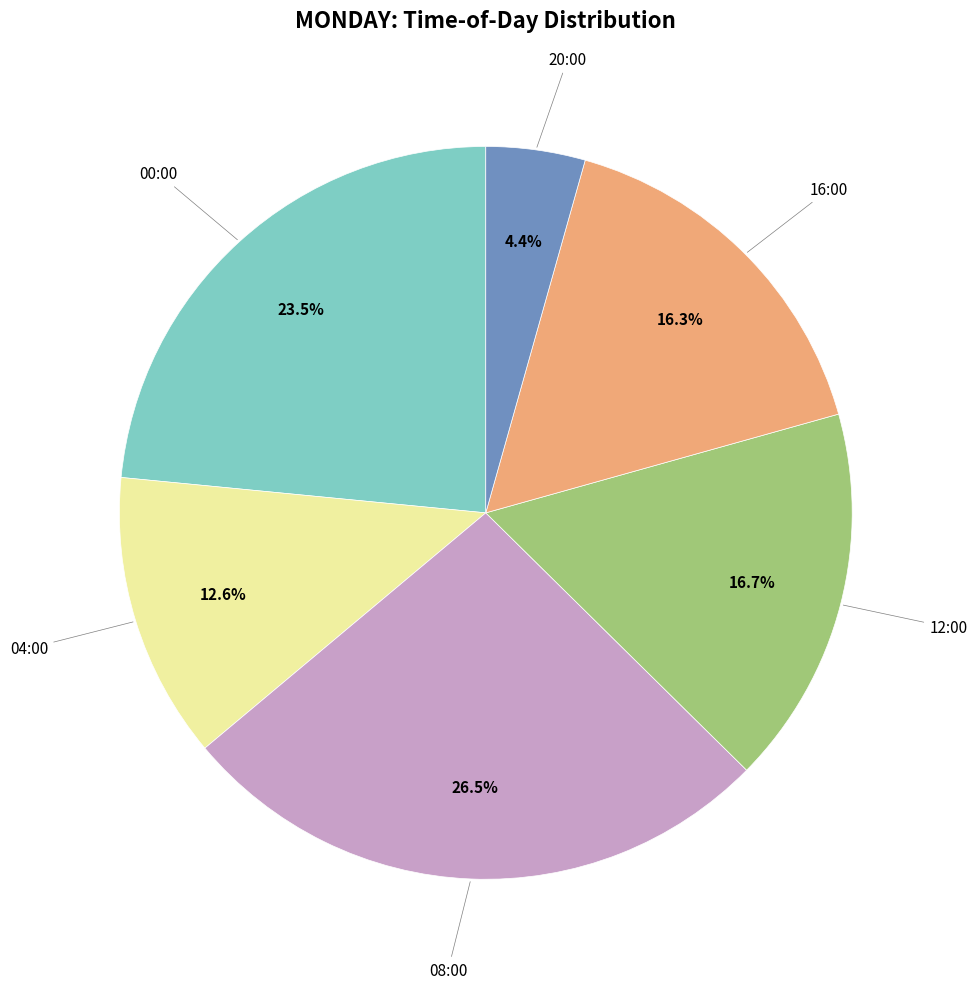

Is there a majority slice in this chart?

No